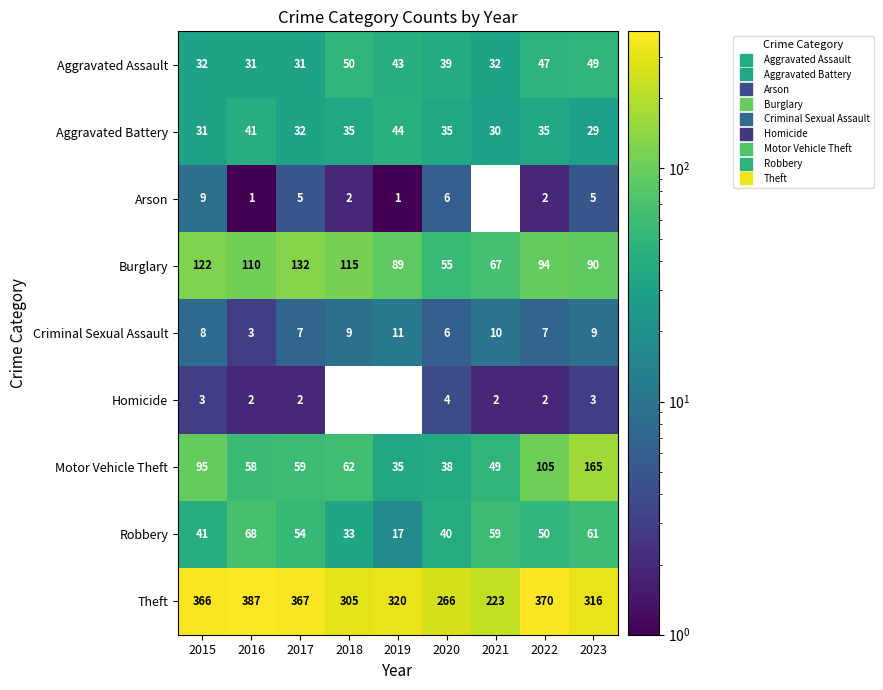

At which category is the sum across all series the highest?

2023